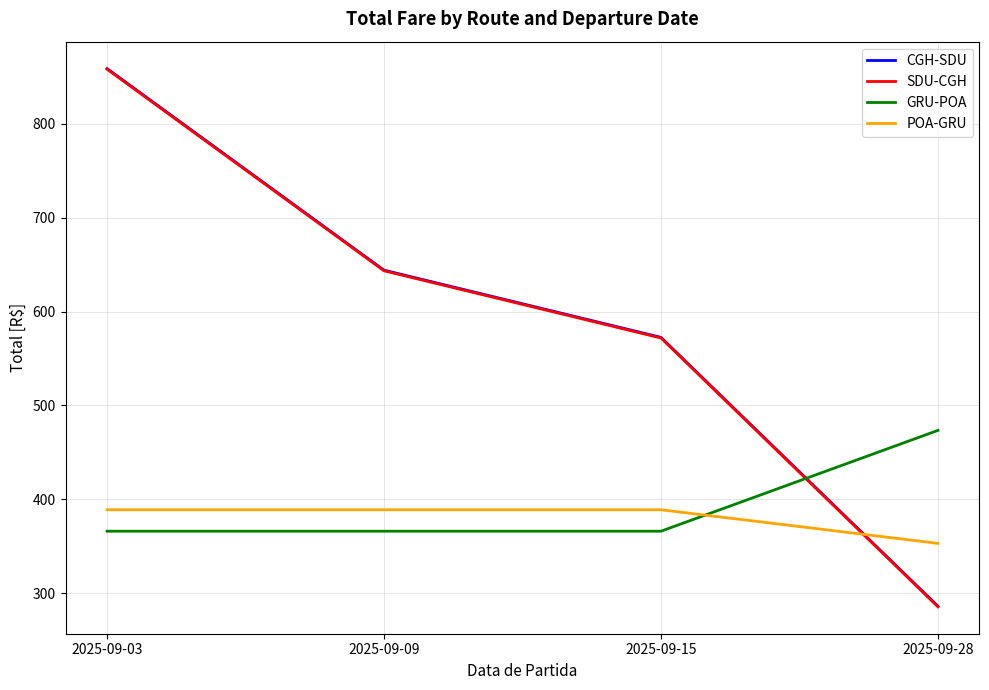

True or false: CGH-SDU has more than 1 points higher than both neighbors.

False